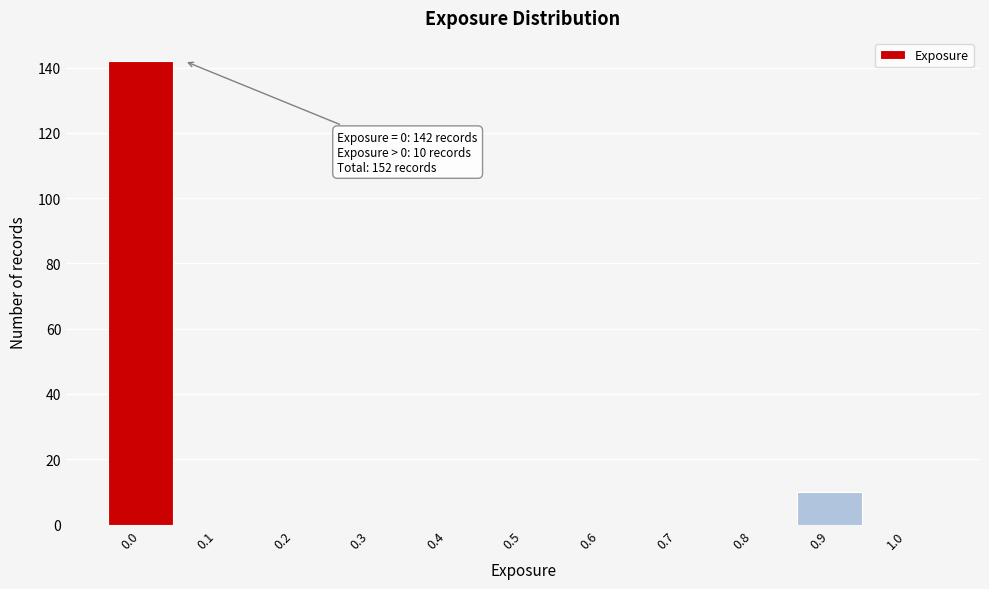

Reading right to left, extract all data points from this chart.

1.0=0	0.9=10	0.8=0	0.7=0	0.6=0	0.5=0	0.4=0	0.3=0	0.2=0	0.1=0	0.0=142